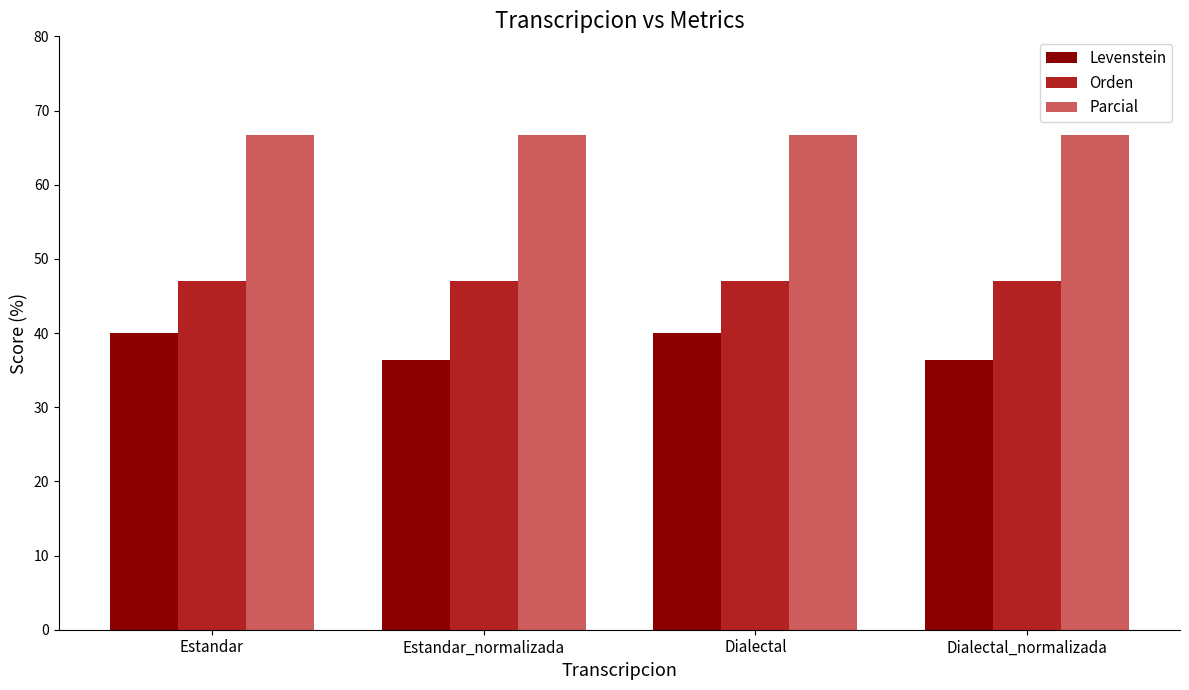

Is the value of Levenstein at Dialectal greater than the value of Orden at Dialectal?

No